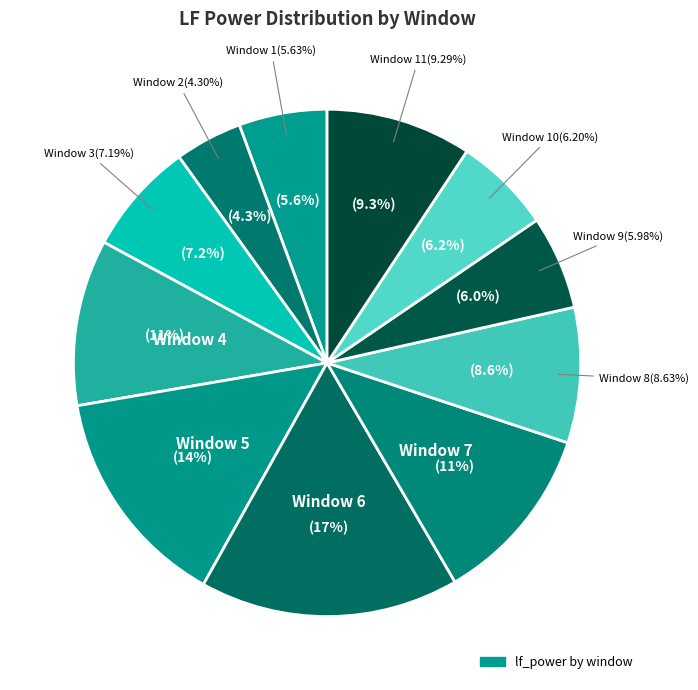

Is there any slice that represents more than half of the pie?

No